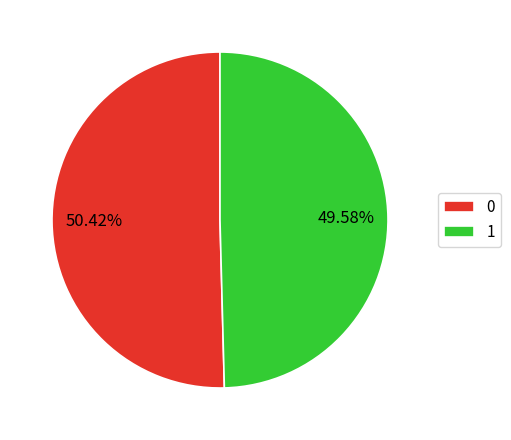

To the nearest percent, what percentage of the pie is 1?

50%